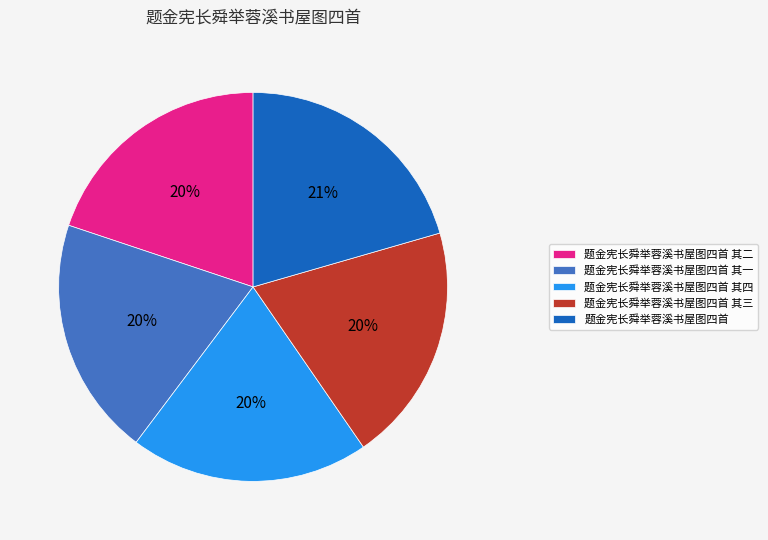

Does 题金宪长舜举蓉溪书屋图四首 represent more than half of the total?

No